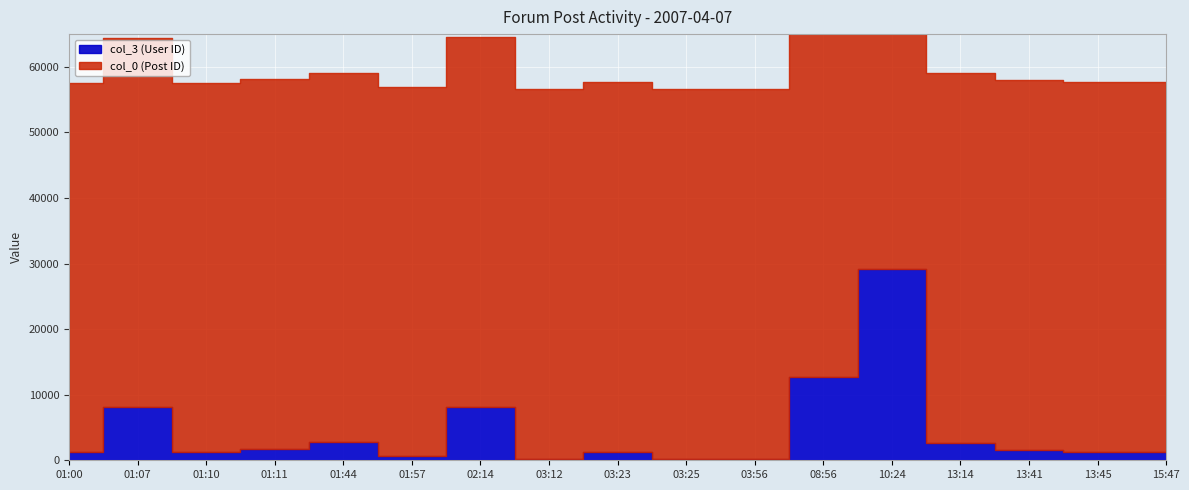

At which label is col_0 (Post ID) closest to 56416?

03:56